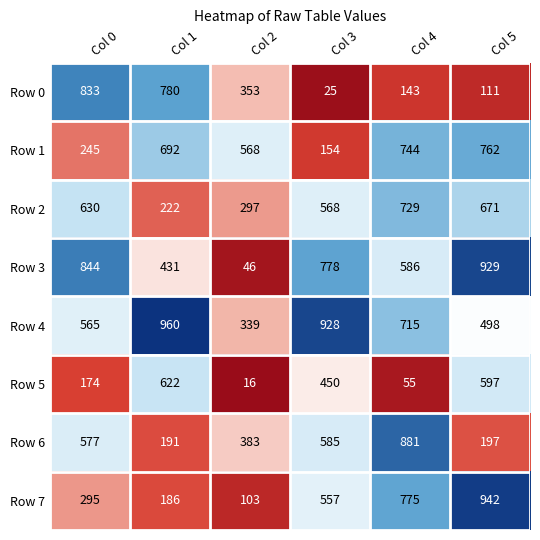

Rank the series by their maximum value, from lowest to highest.

Row 5, Row 2, Row 1, Row 0, Row 6, Row 3, Row 7, Row 4